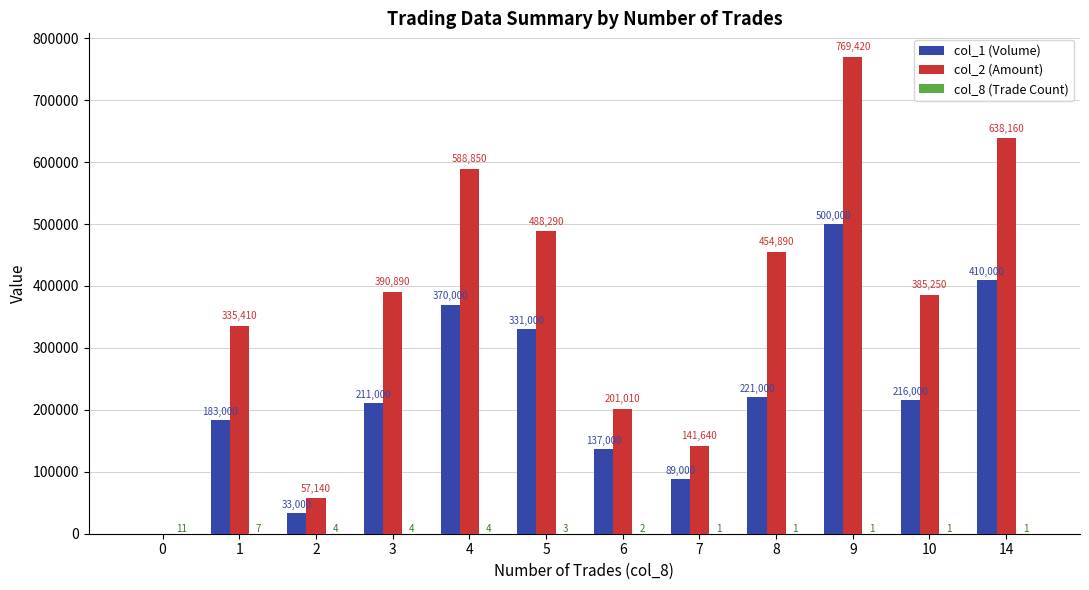

Between 2 and 9, which series saw the biggest shift?

col_2 (Amount)